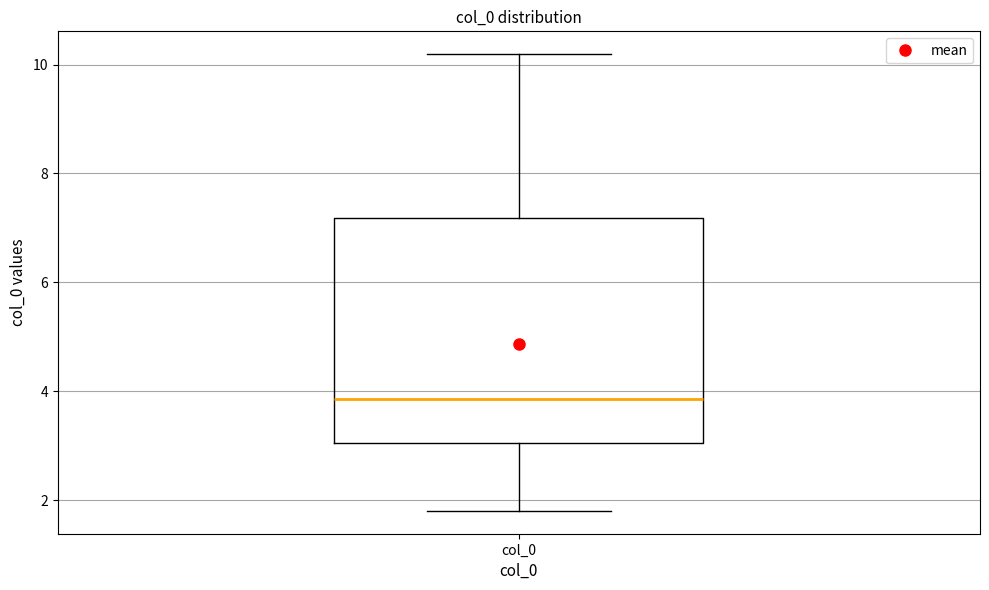

Where is the upper edge of the box for col_0 on the y-axis? The values are not printed on the chart, so give them approximately, as read against the axis.

7.2